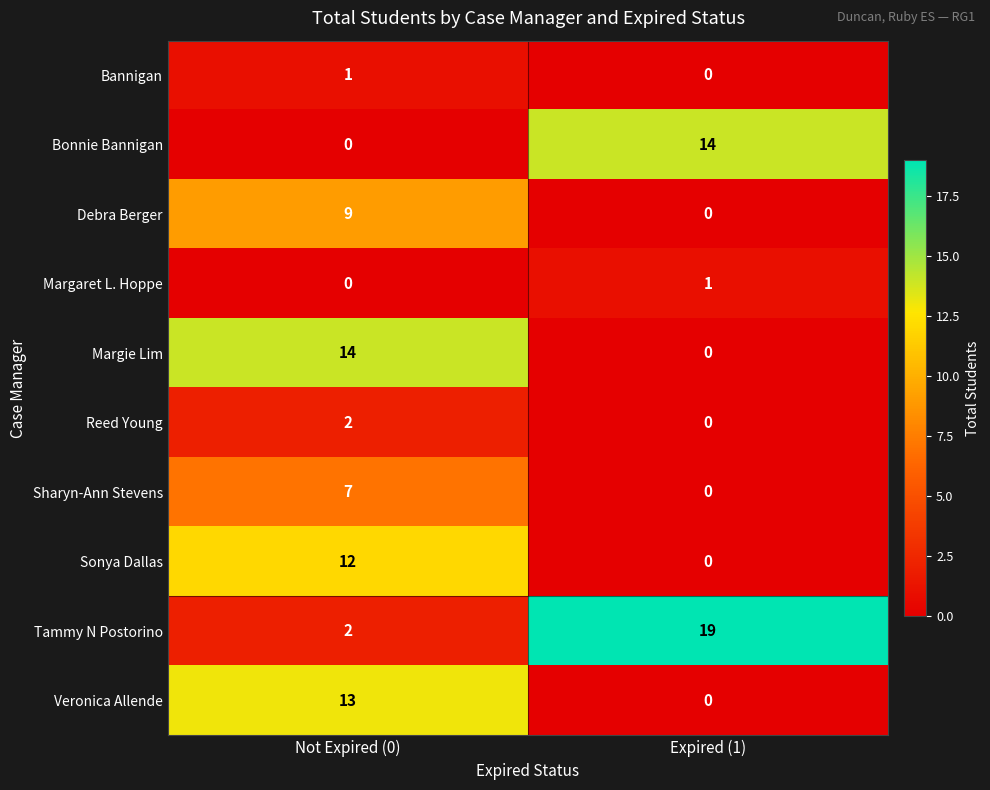

The Debra Berger series shows -5 at Expired (1). True or false?

False